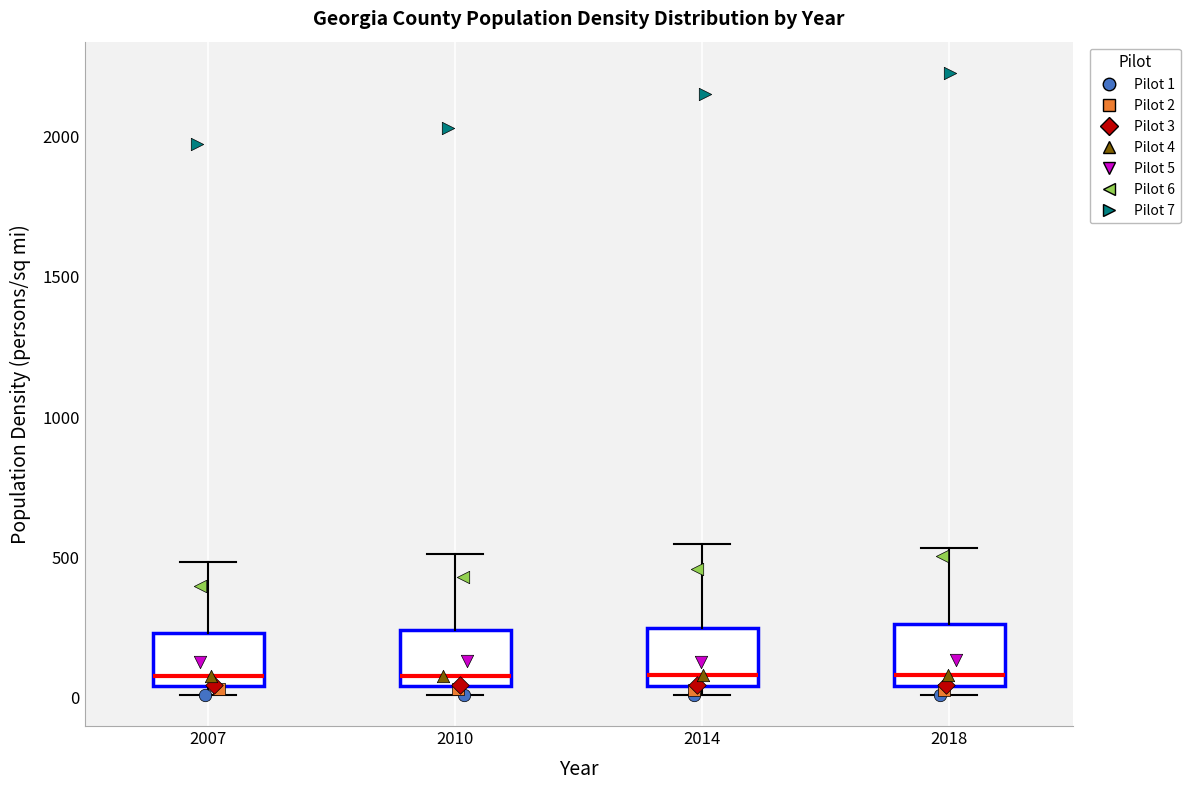

Reading left to right, read every box against the y-axis: the position of its median line, the range the box covers, and the ends of its whiskers. The values are not printed on the chart, so give them approximately, as read against the axis.

2007: median 50 (just above the box's lower edge), box 50 to 250, whiskers 0 to 500
2010: median 100, box 50 to 250, whiskers 0 to 500
2014: median 100, box 50 to 250, whiskers 0 to 550
2018: median 100, box 50 to 250, whiskers 0 to 550